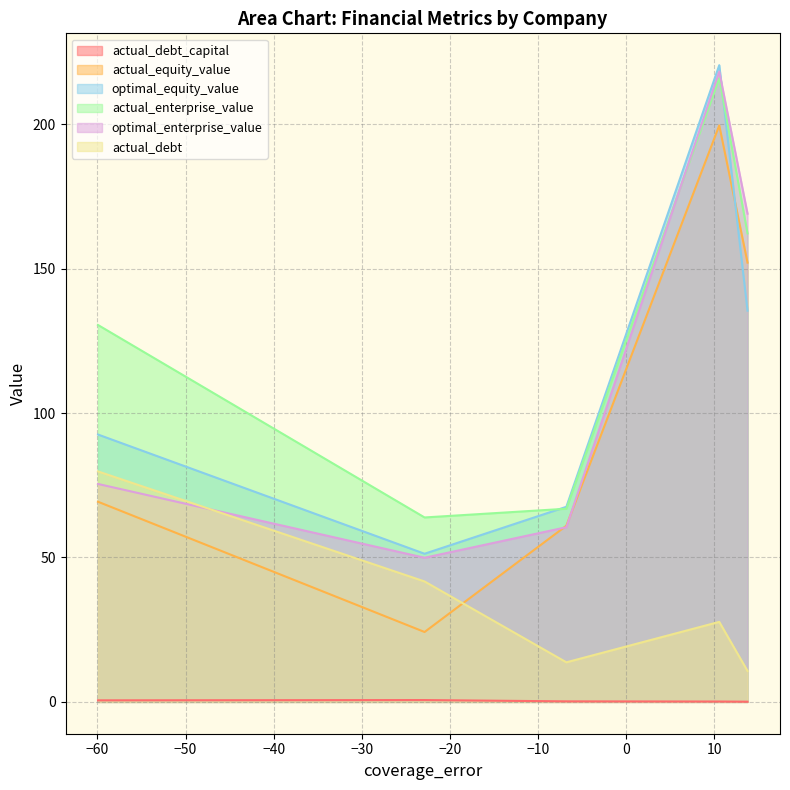

Which series has the largest total across all categories?

actual_enterprise_value